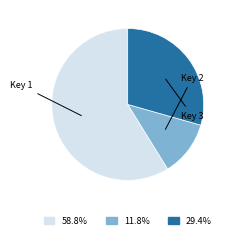

Does any single category account for the majority?

Yes